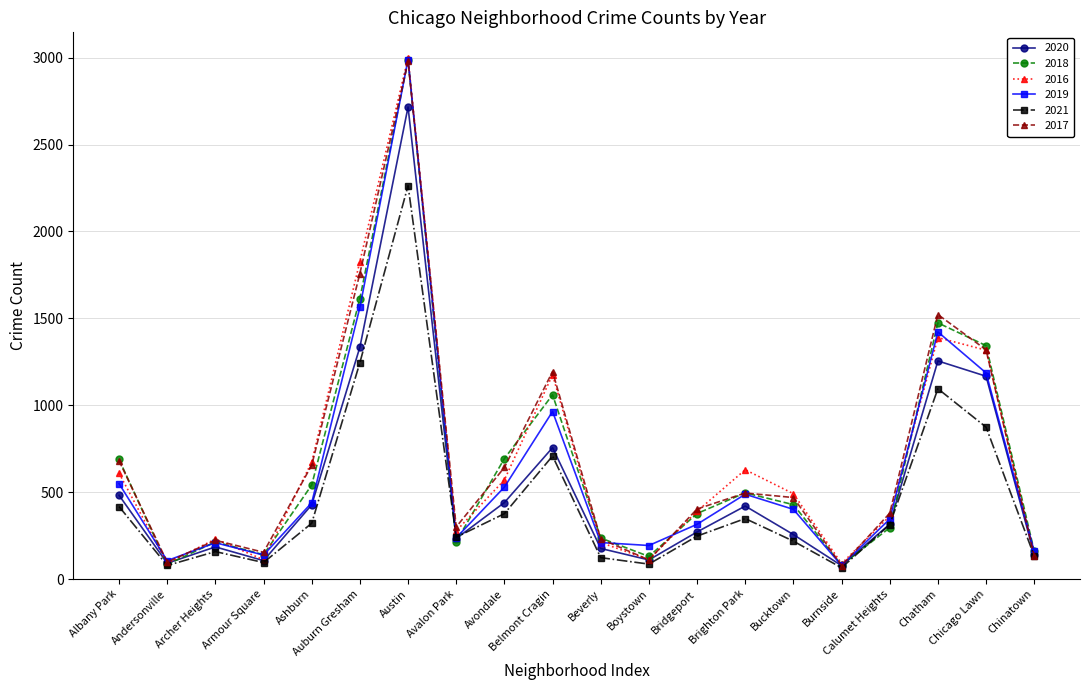

Where does the 2021 series first go above 313?

Albany Park